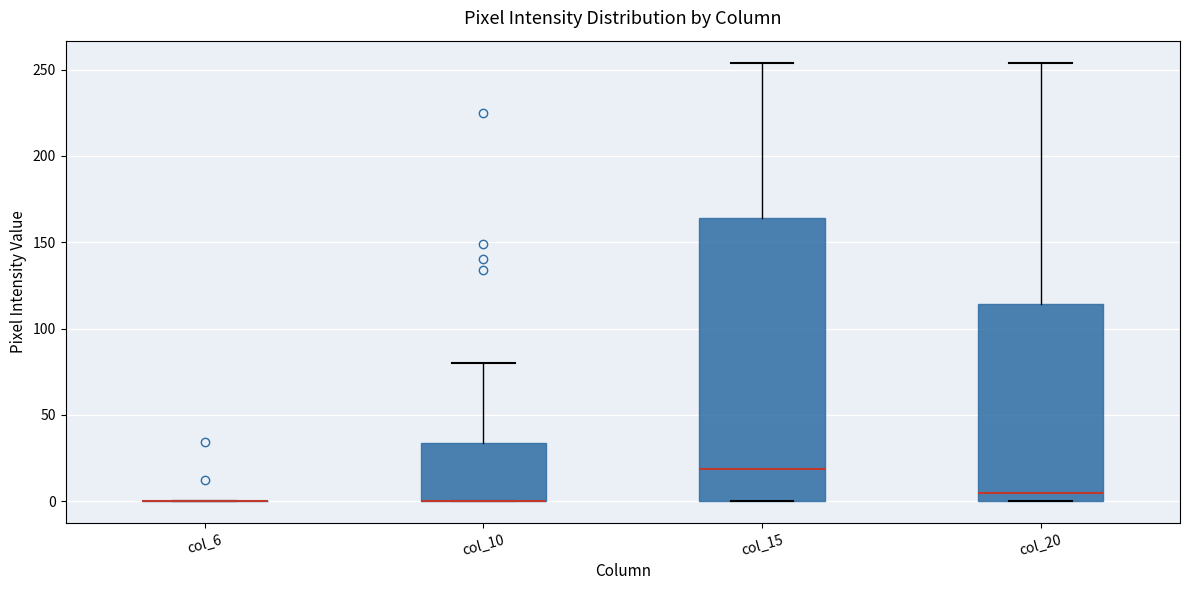

Comparing the boxes themselves (not the whiskers), which one is the tallest?

col_15